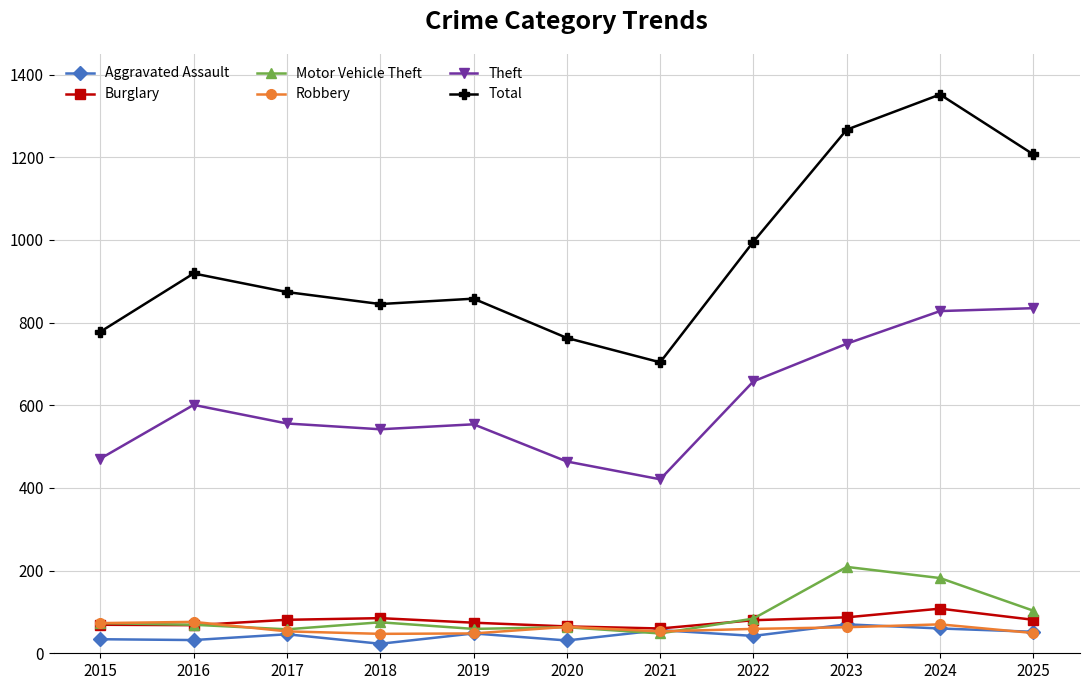

Between 2015 and 2017, which series saw the biggest shift?

Total